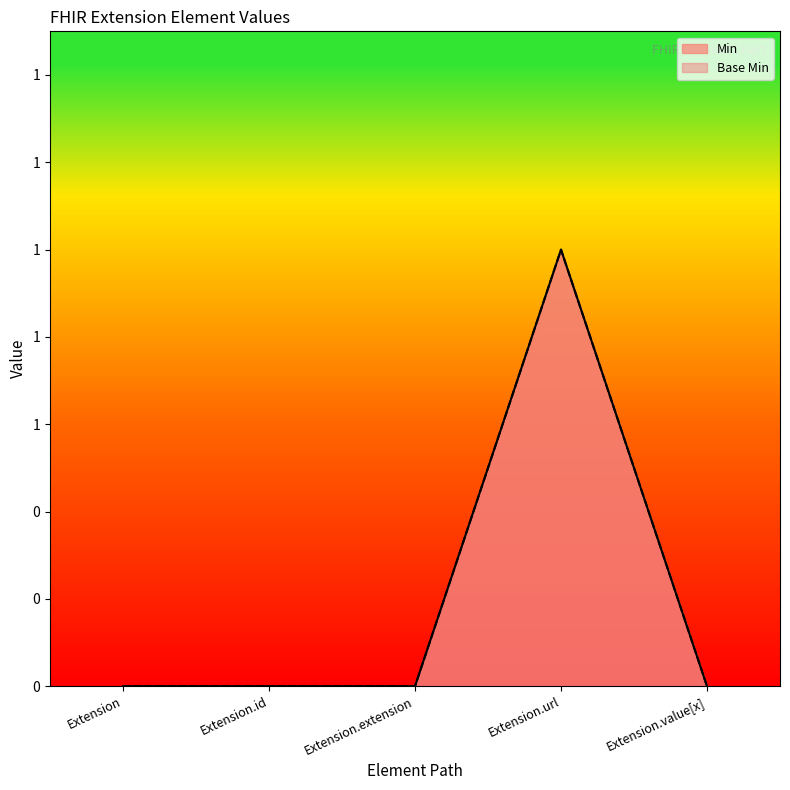

What are all the series names shown in the legend?

Min, Base Min